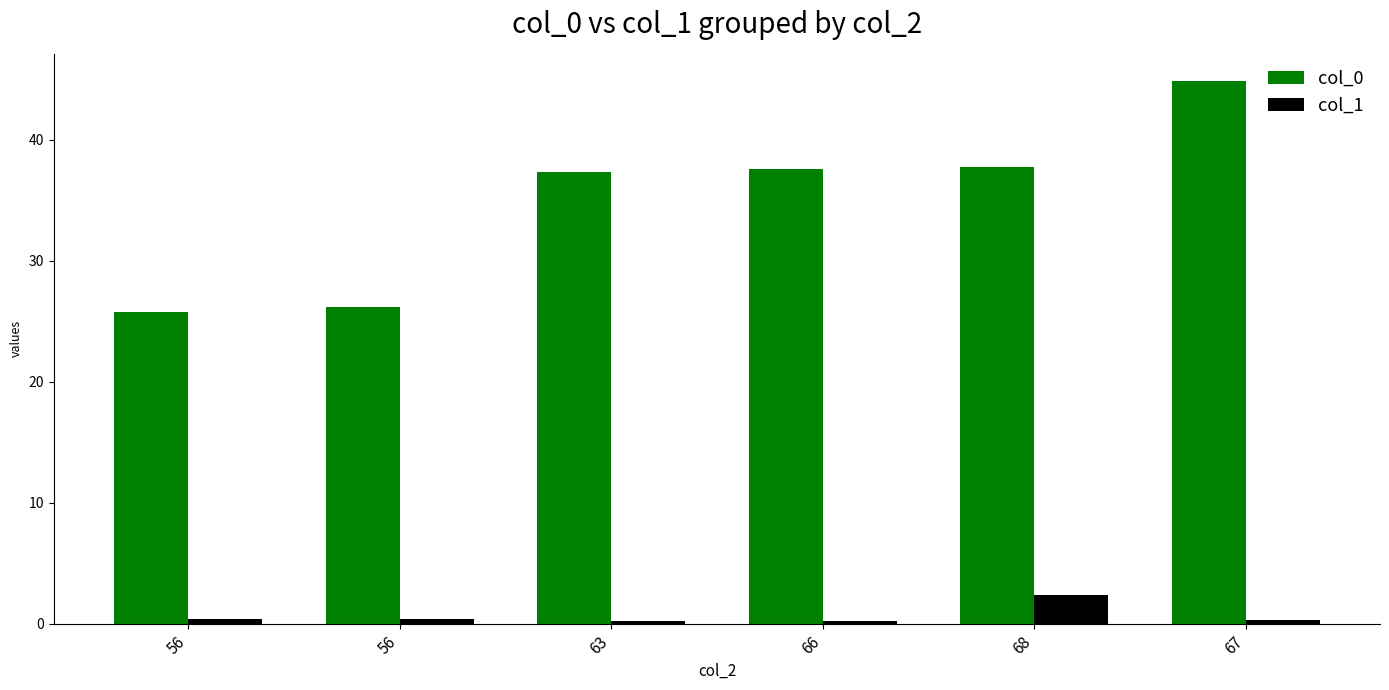

Which has a higher value, 68 or 56?

68